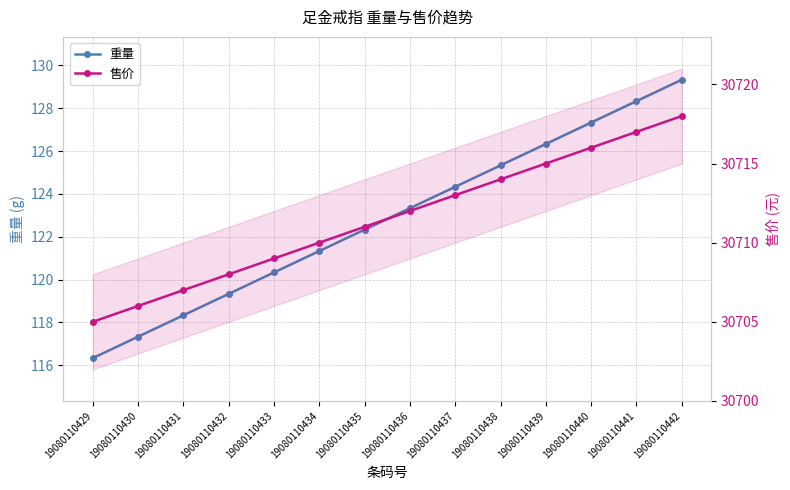

At 19080110429, list the series in order from largest to smallest.

售价, 重量